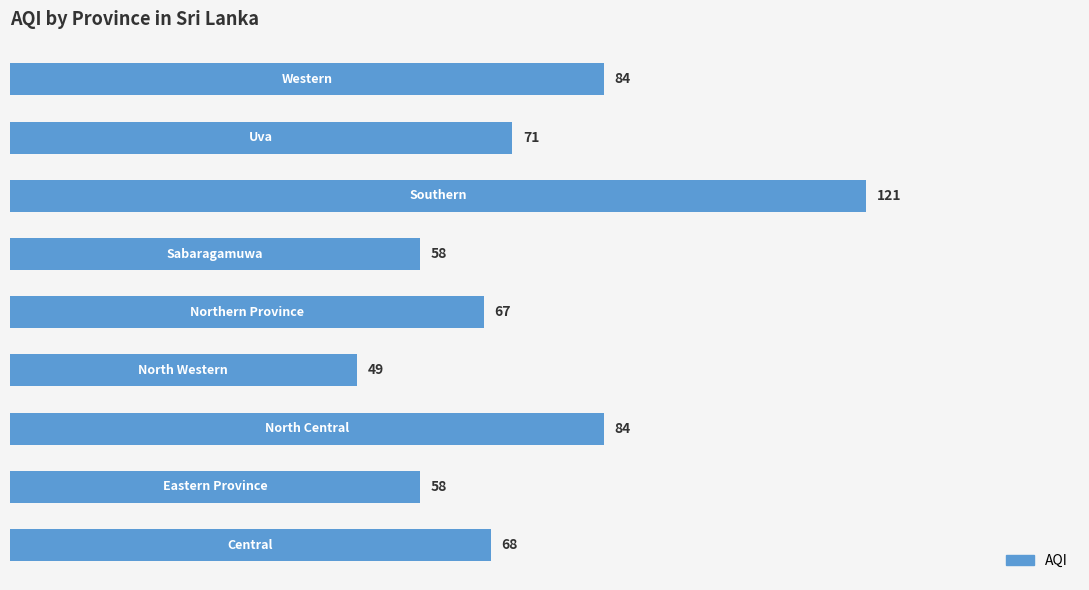

Count the values in the range 58 to 84.

7